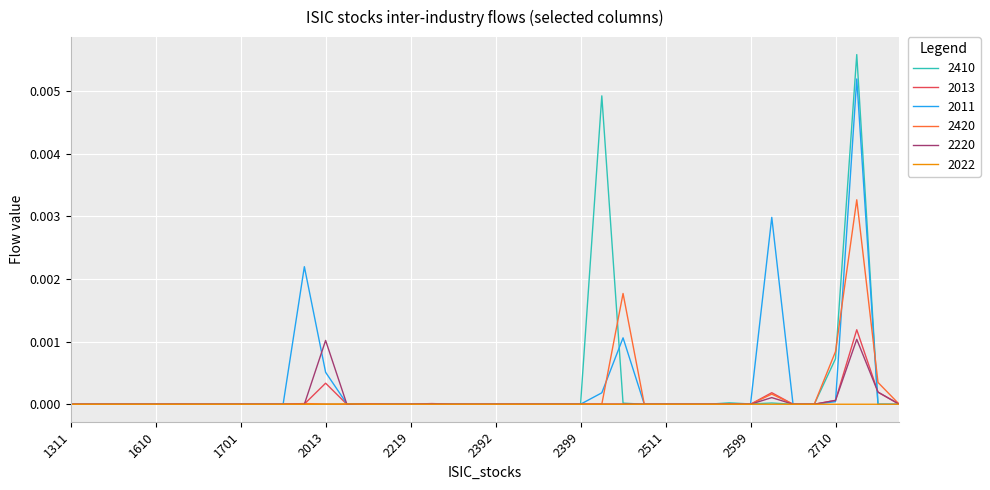

Which series has the largest range (max minus min)?

2410